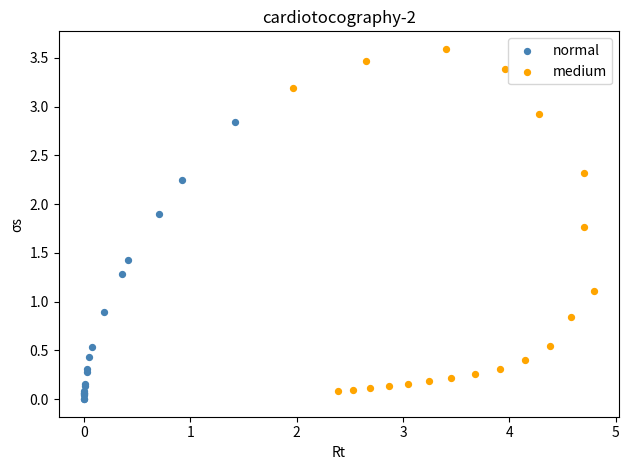

Which series has the largest Y range (max minus min)?

medium